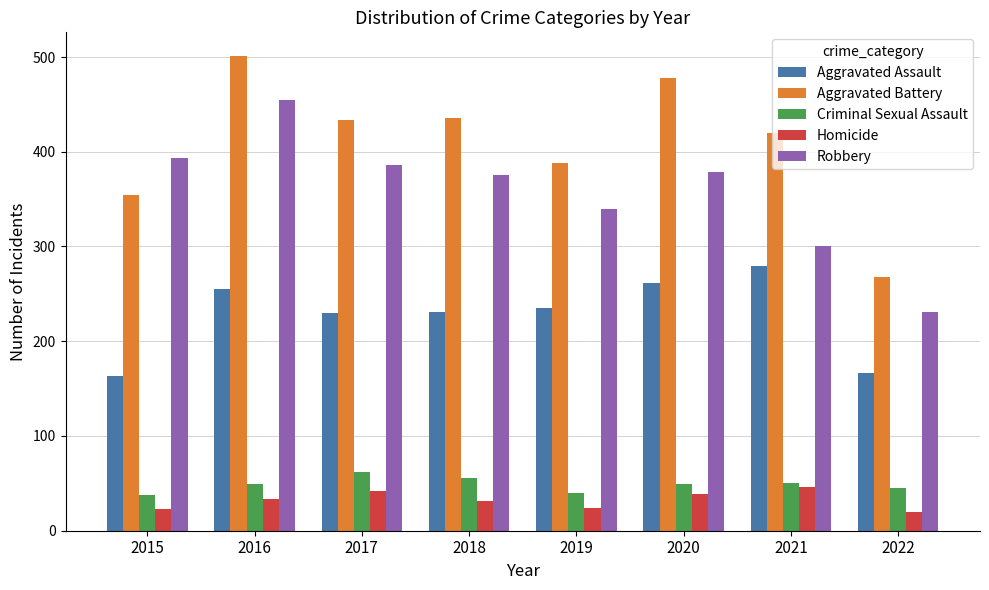

What is the total value across all series at 2022?

730